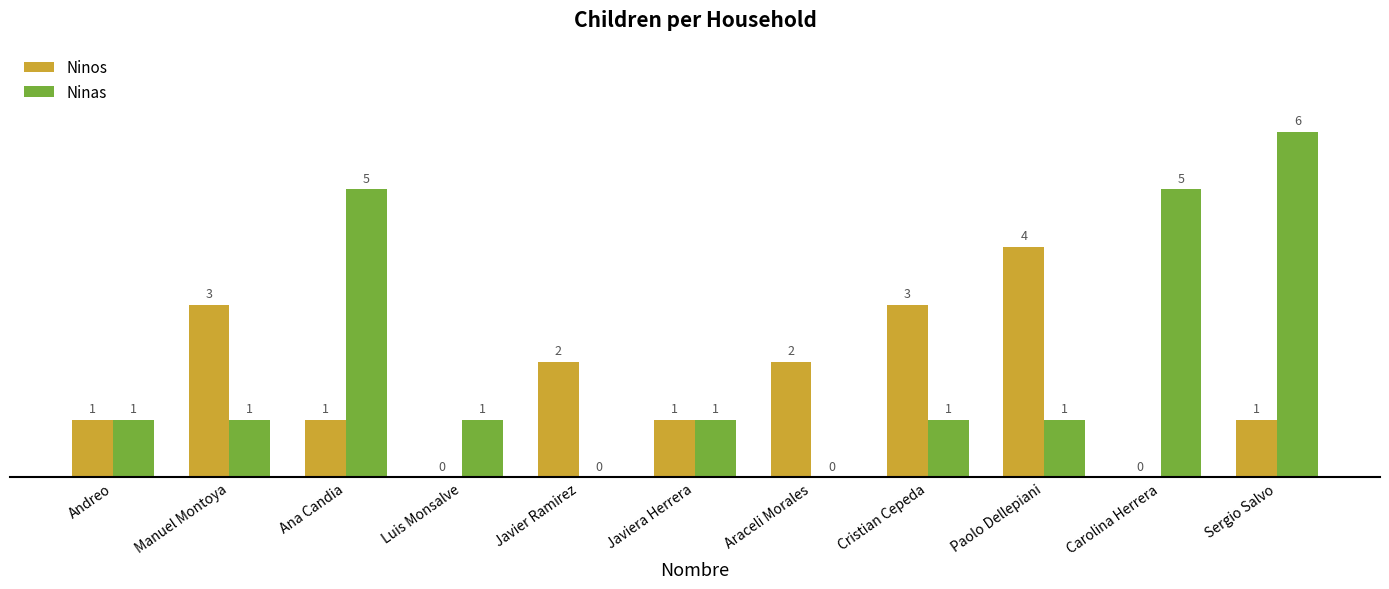

How many groups of bars are there?

11